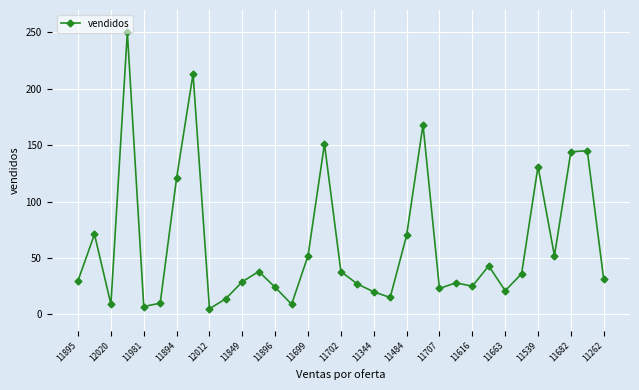

How many values are below 31?

16